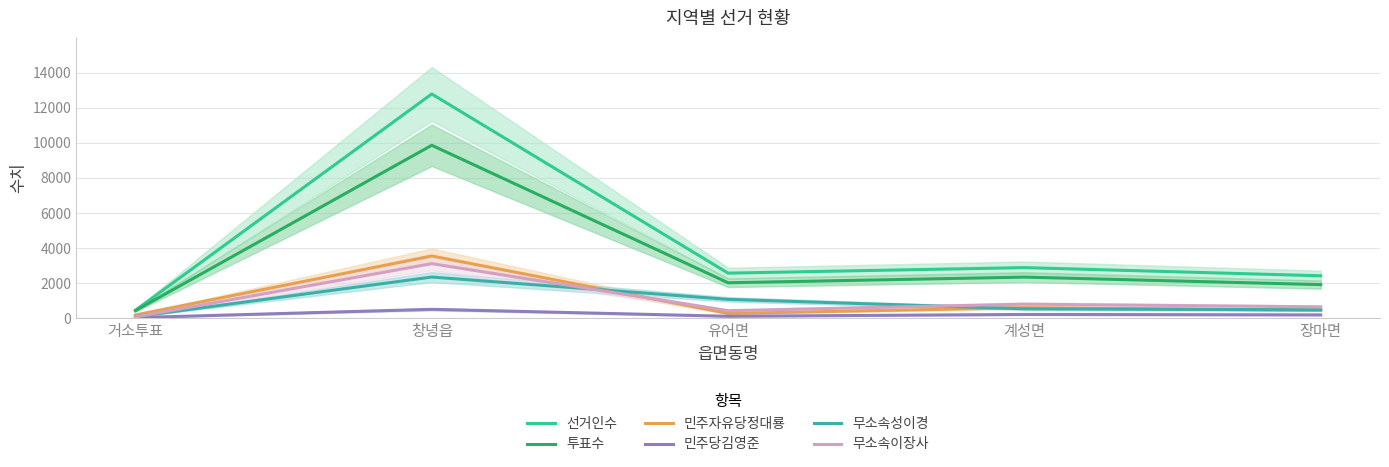

What is the value of the 선거인수 point at the 1st from the left?

462